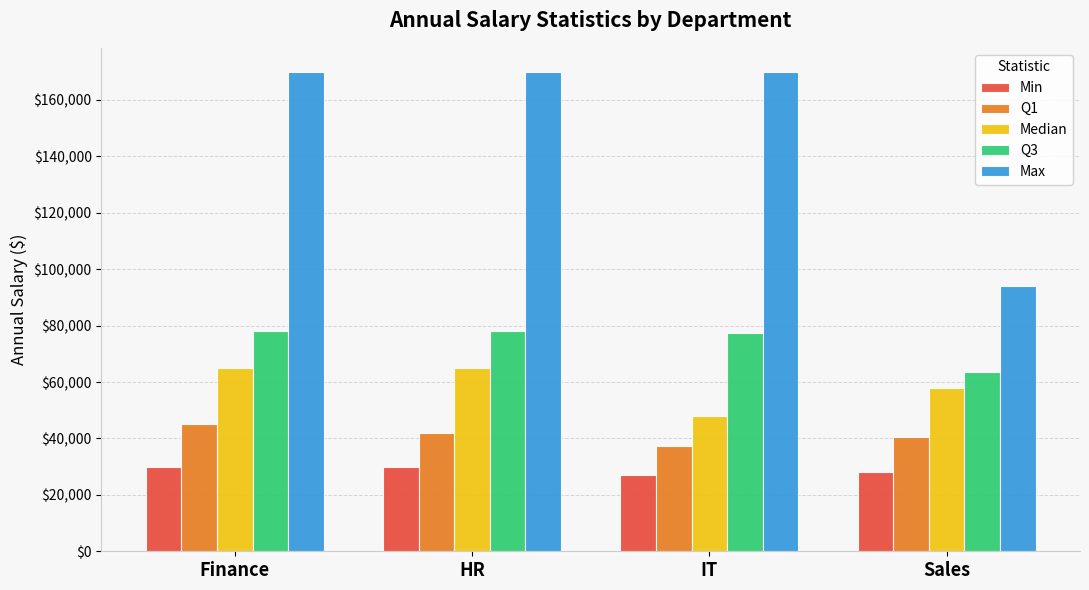

What is the value of the Max bar at the 1st from the left?

170000